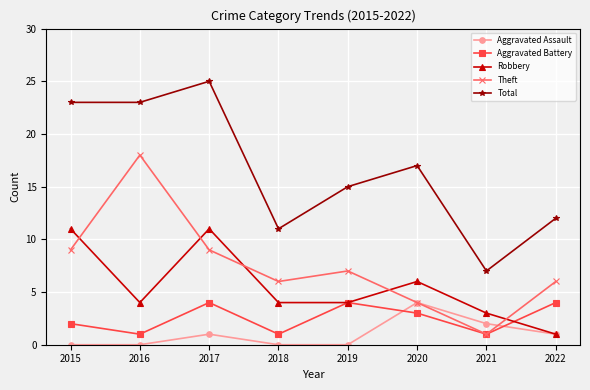

What is the total value across all series at 2021?

14